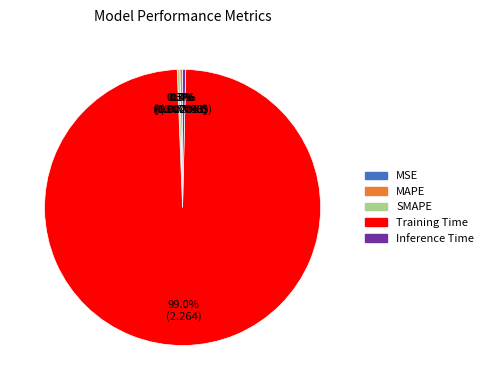

Is there any slice that represents more than half of the pie?

Yes